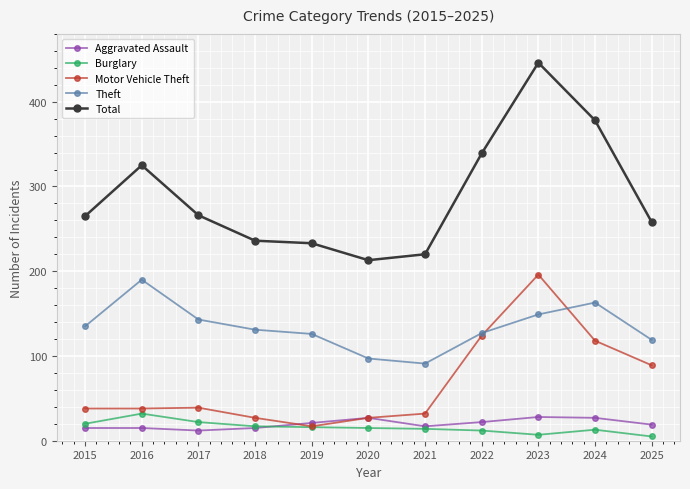

Which series has the widest spread of values?

Total